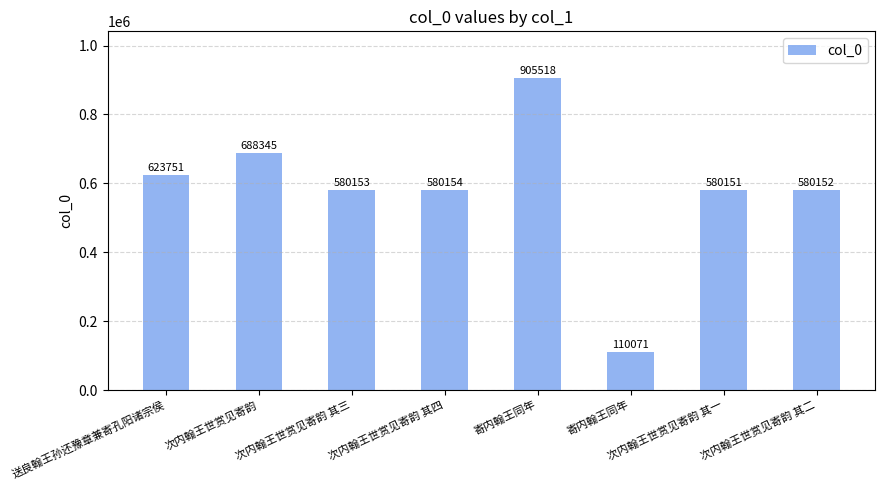

What is the difference between the second highest and minimum values?

578274